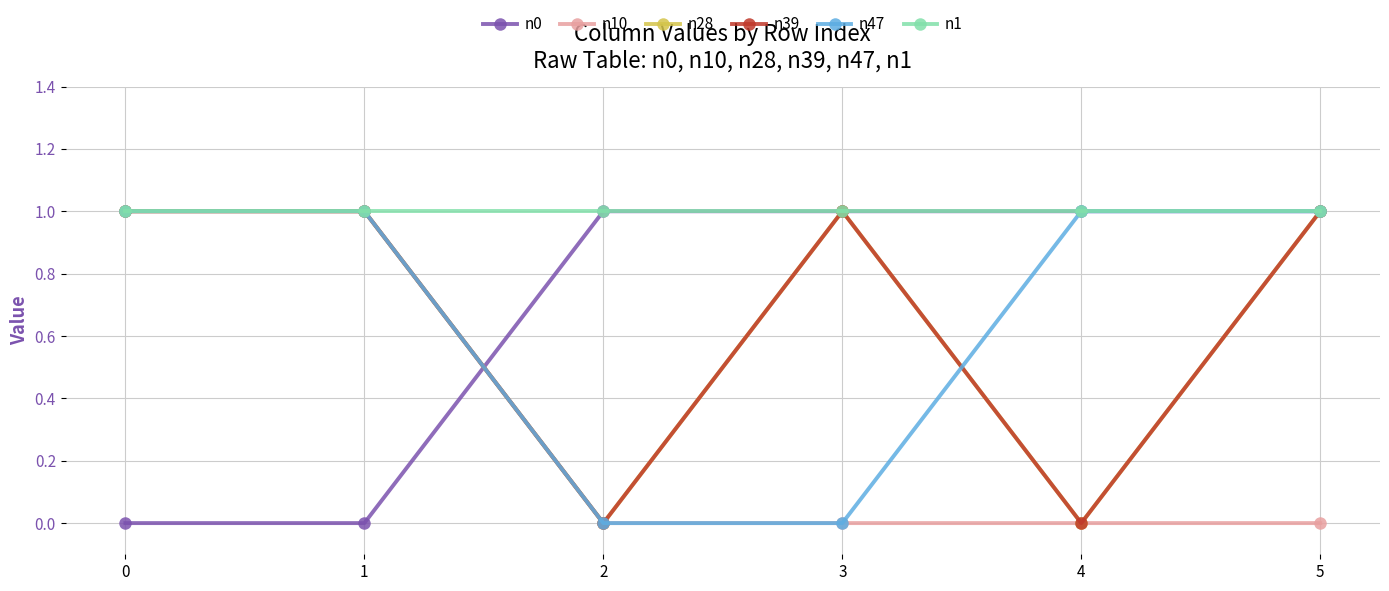

Which series has the largest total across all categories?

n1